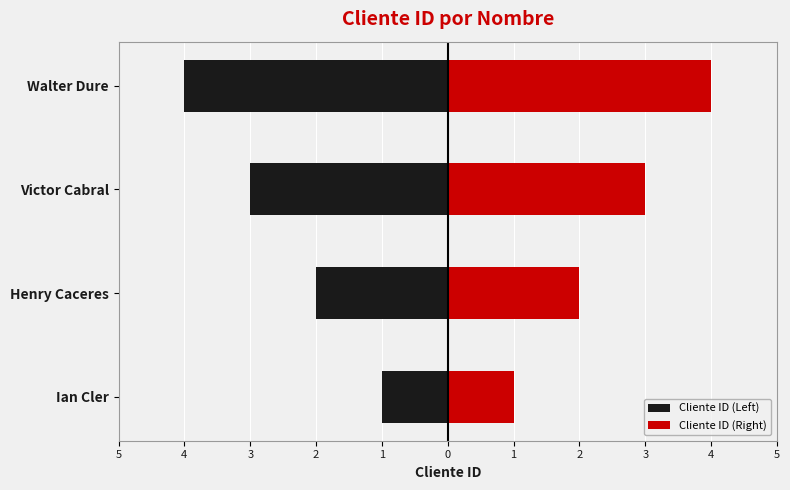

Reading left to right, transcribe all the data shown in this chart.

Cliente ID (Left): -1	-2	-3	-4
Cliente ID (Right): 1	2	3	4